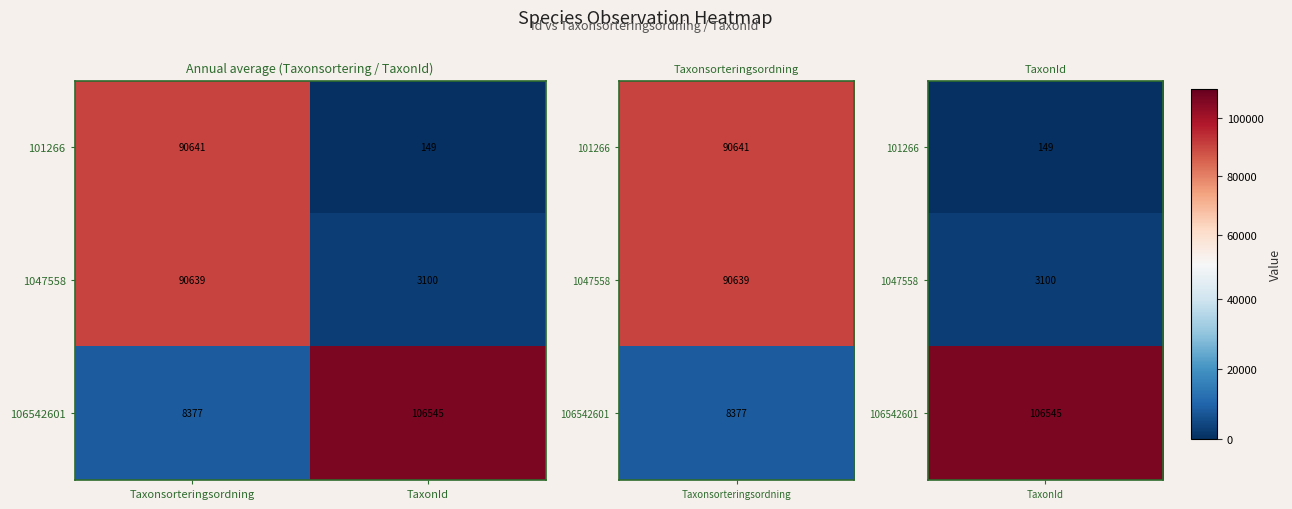

What is the spread (max minus min) of values at TaxonId?

106396